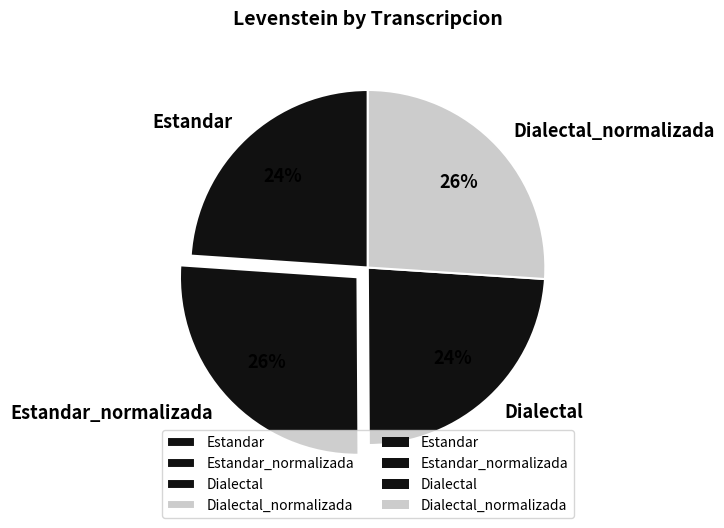

Is the sum of Dialectal and Estandar greater than half?

No